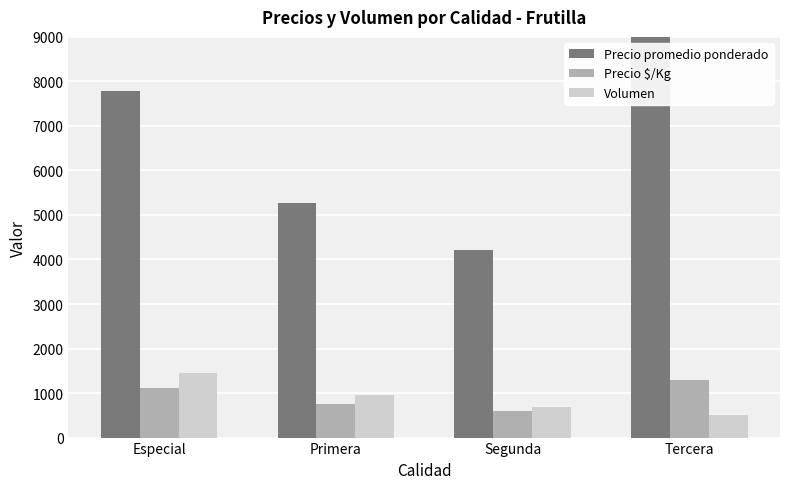

Which series has the widest spread of values?

Precio promedio ponderado